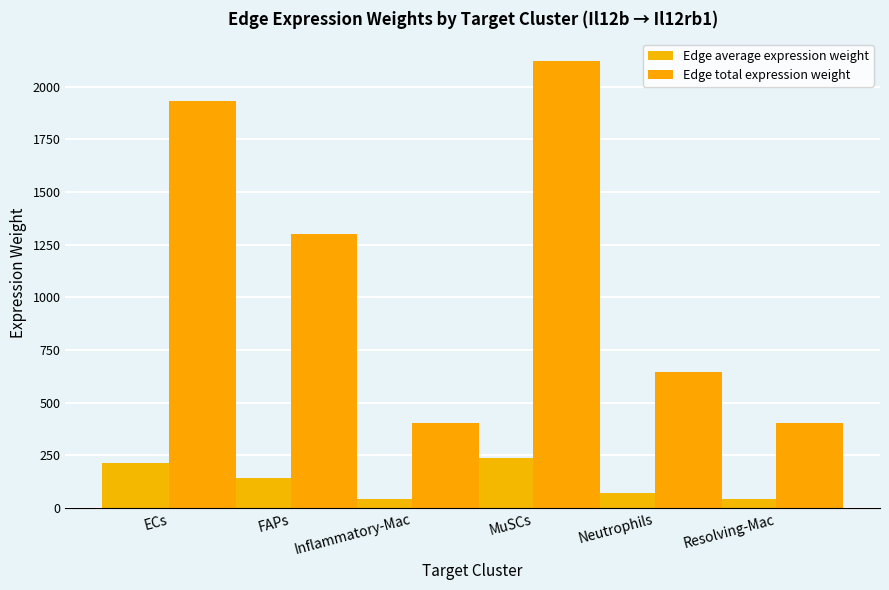

Rank the series by their maximum value, from lowest to highest.

Edge average expression weight, Edge total expression weight